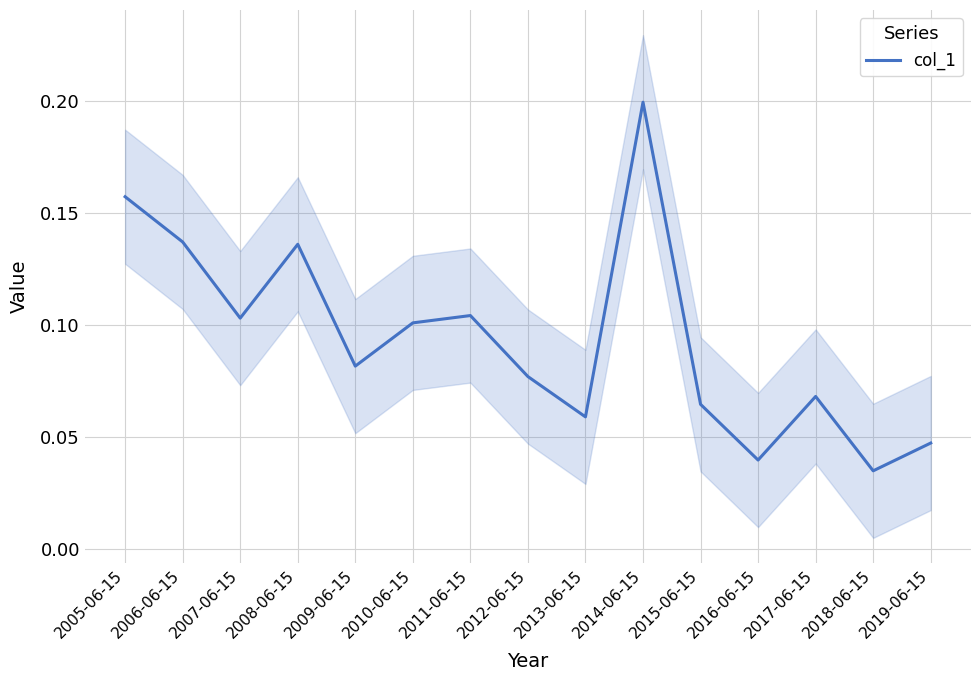

Between 2006-06-15 and 2016-06-15, which is larger?

2006-06-15